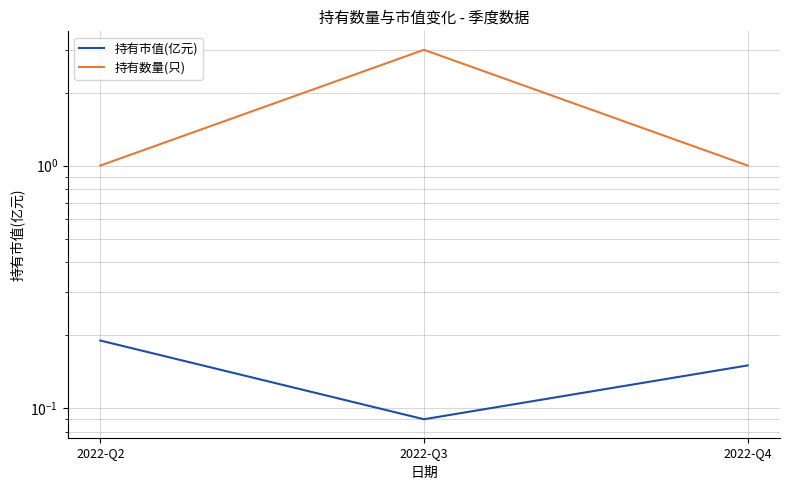

Which category has the lowest value across all series?

2022-Q3